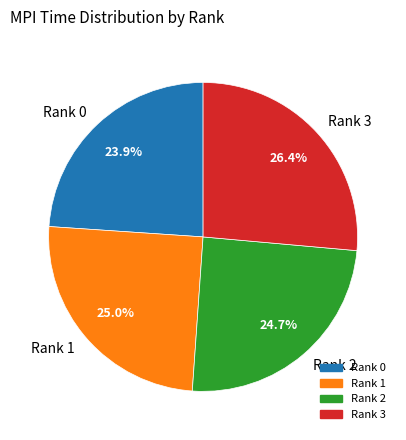

To the nearest percent, what is the average slice percentage?

25%